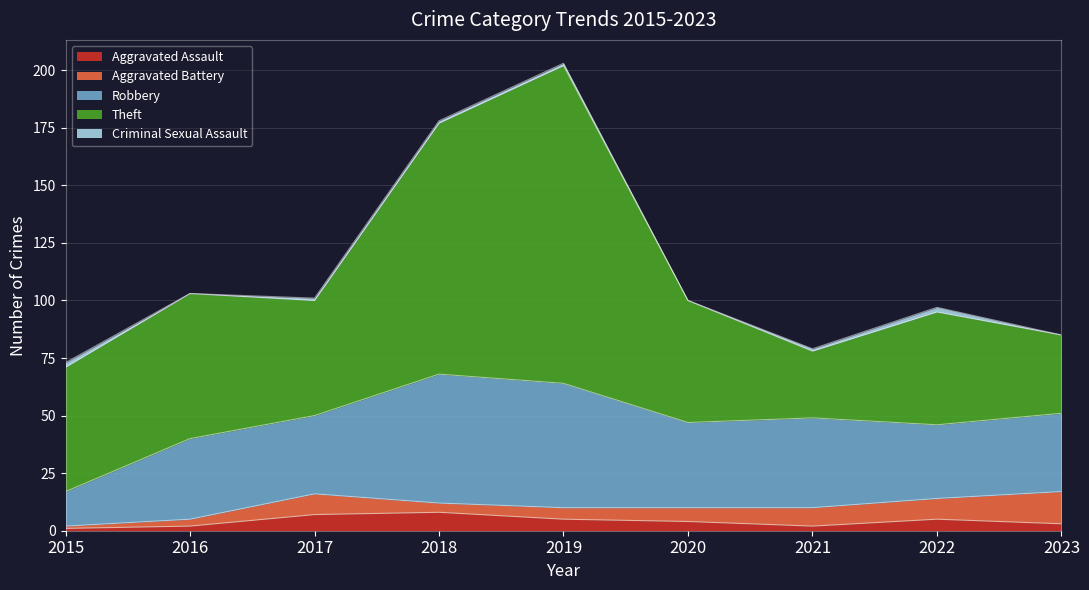

At 2021, list the series in order from largest to smallest.

Robbery, Theft, Aggravated Battery, Aggravated Assault, Criminal Sexual Assault